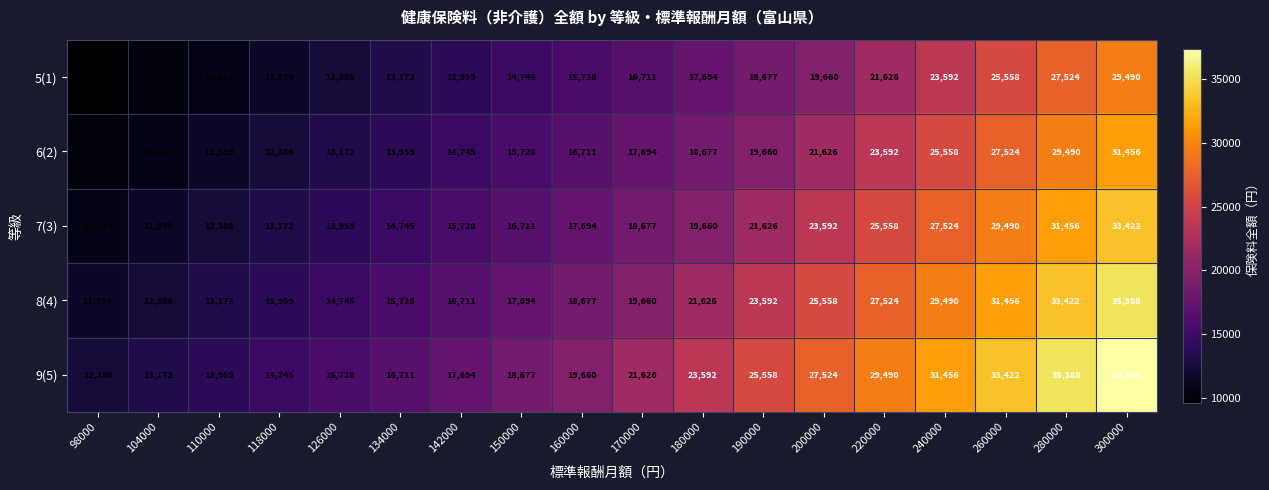

What is the spread (max minus min) of values at 160000?

3932